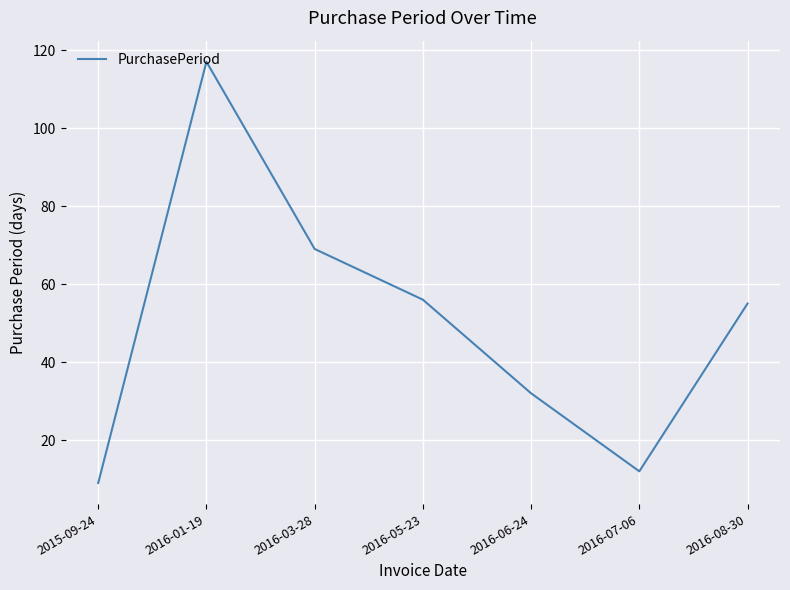

True or false: the data shows 5 at 2016-07-06.

False